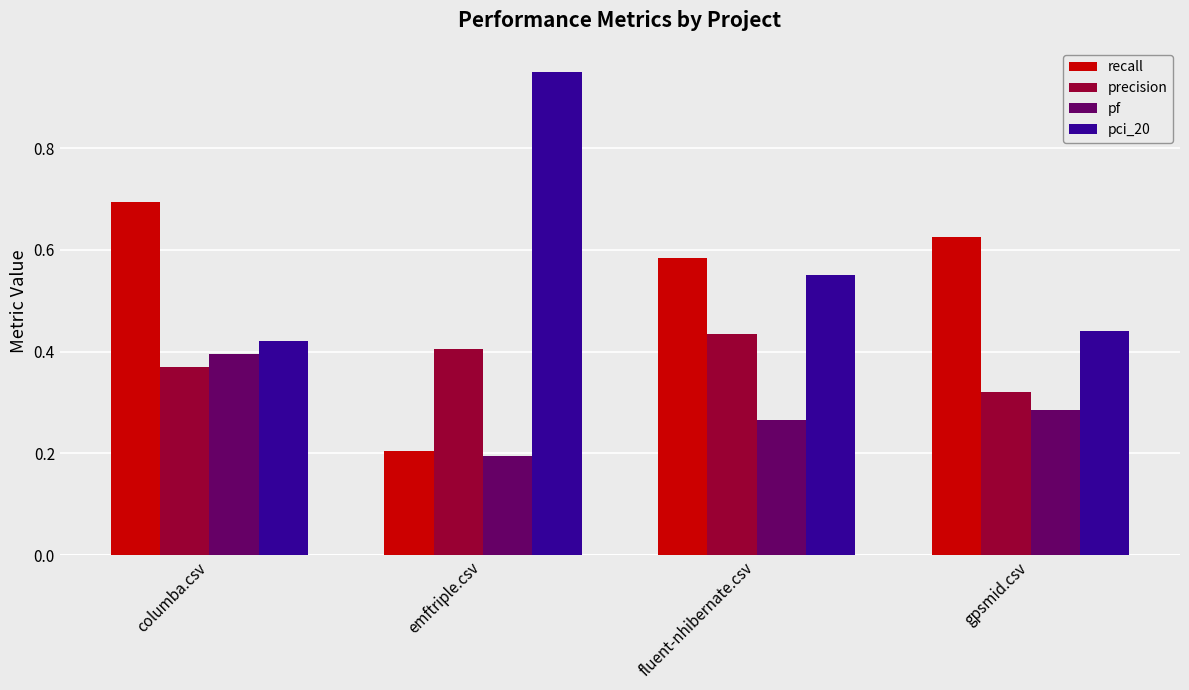

How many pf values are between 0 and 1?

4